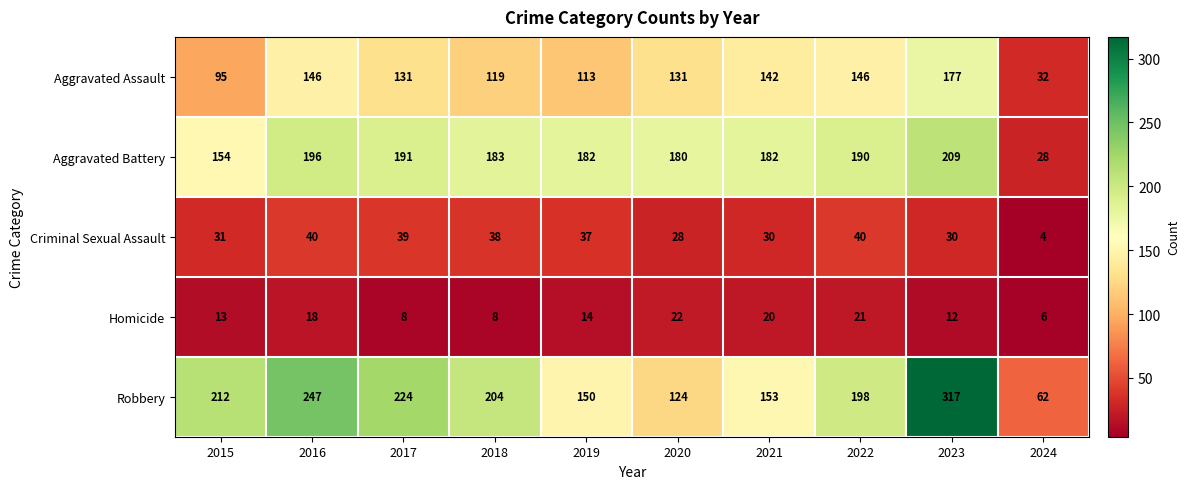

Which category has the lowest value in the Criminal Sexual Assault series?

2024